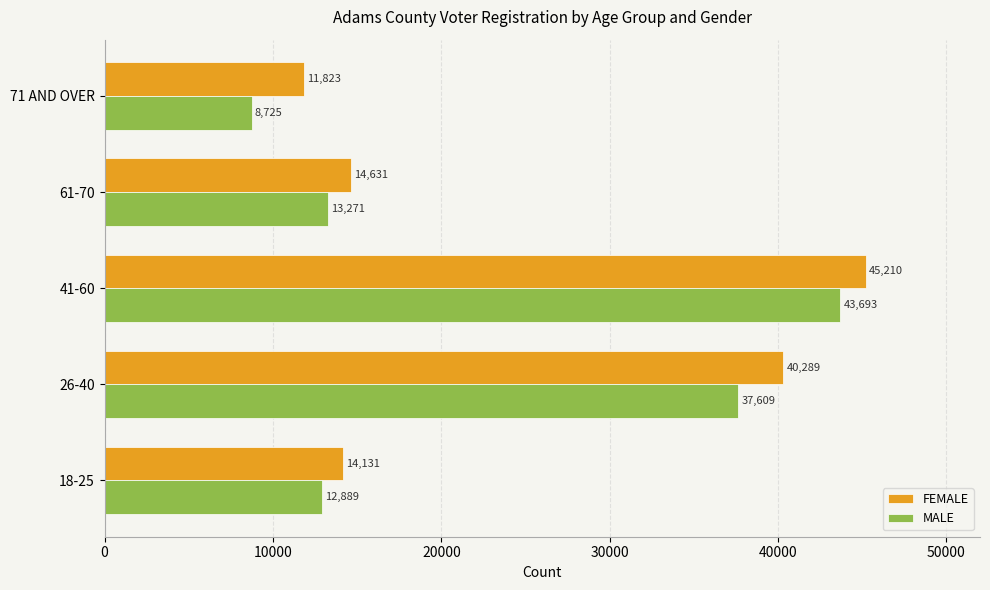

What is the sum of the MALE values at 26-40 and 71 AND OVER?

46334